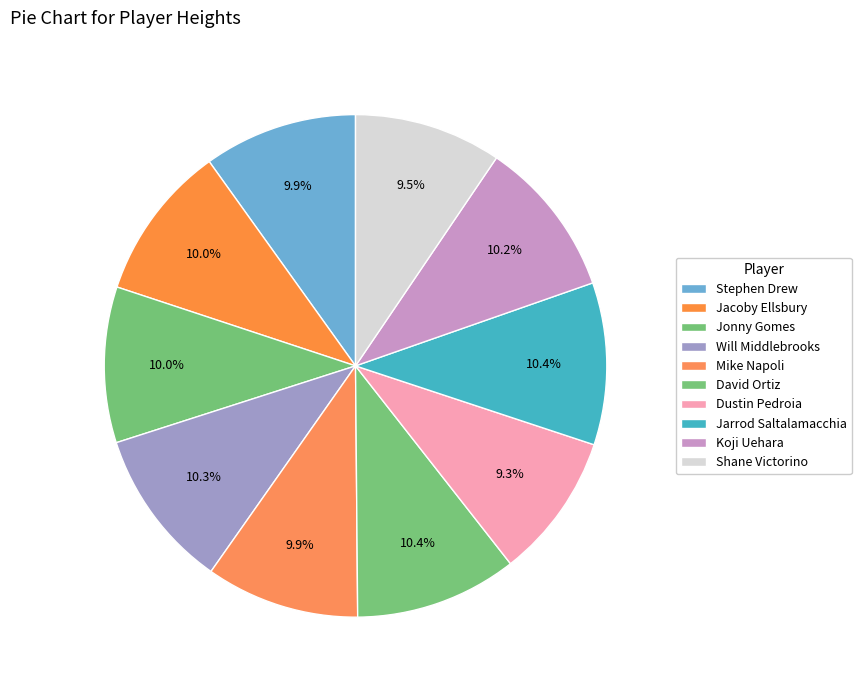

How many slices are in this pie chart?

10